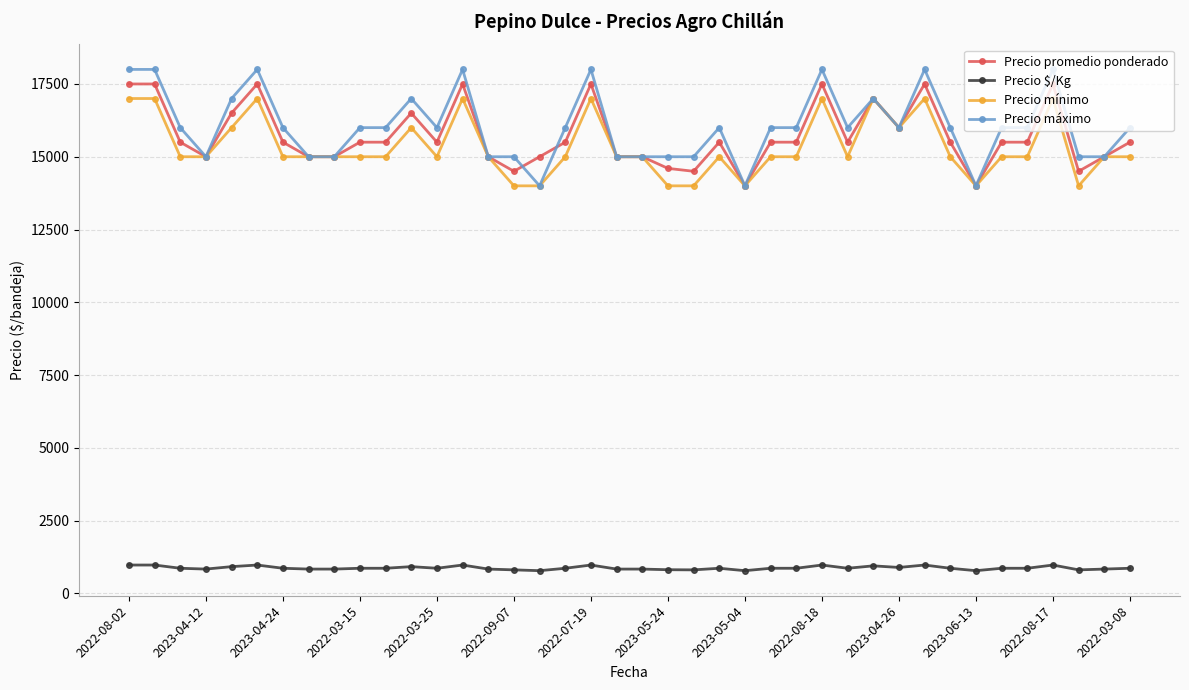

How many lines are shown in the chart?

4